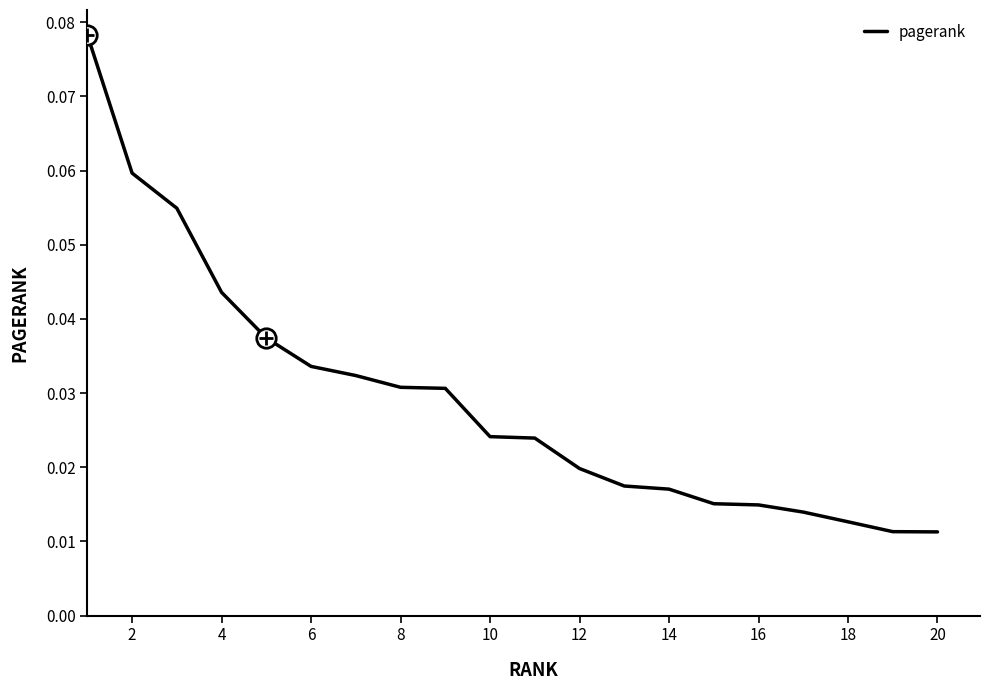

How many lines are shown in the chart?

1